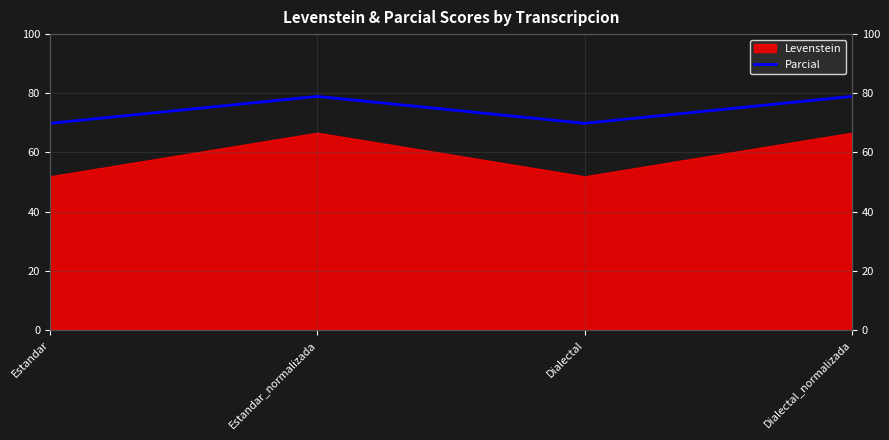

At which label is the value closest to 74?

Estandar